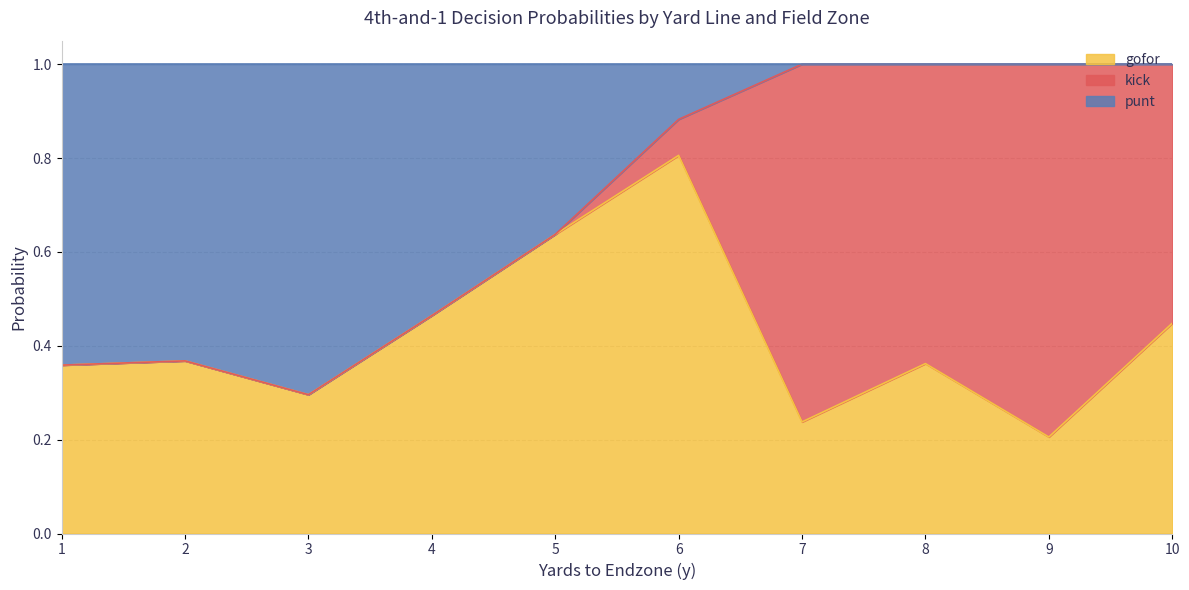

True or false: gofor has a value of 0.3 at 12.

False